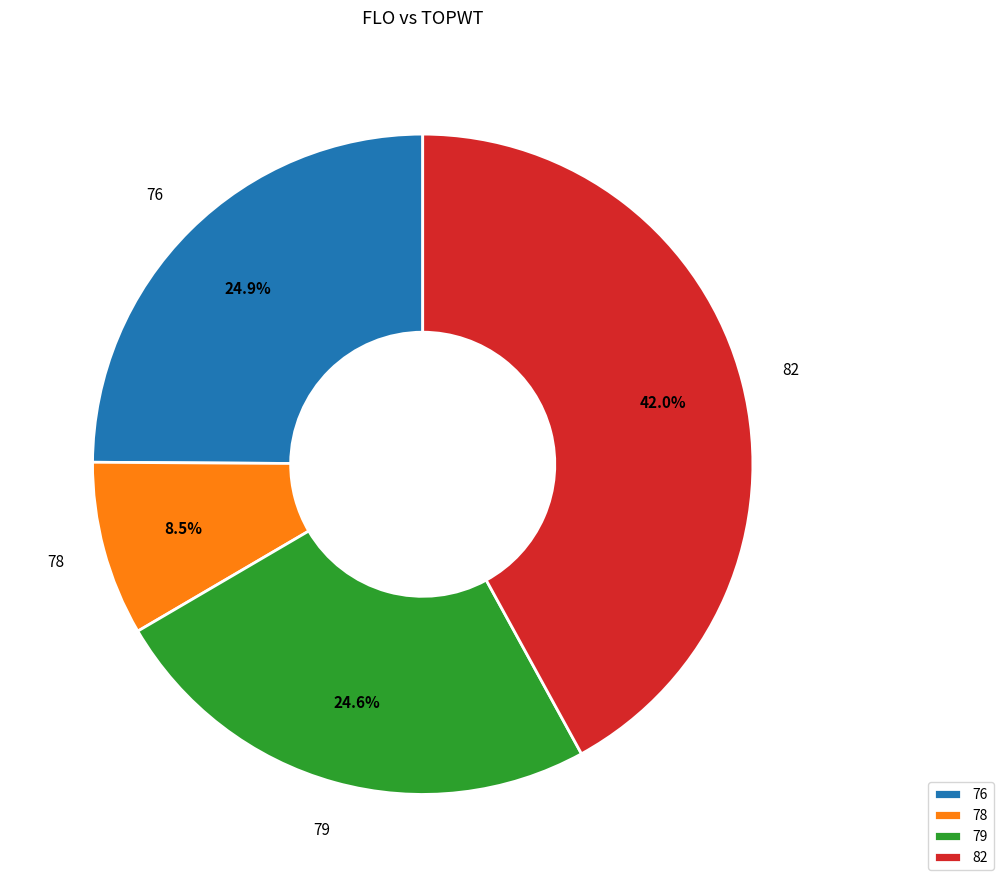

Approximately how many times larger is the value at 82 compared to 76?

1.7